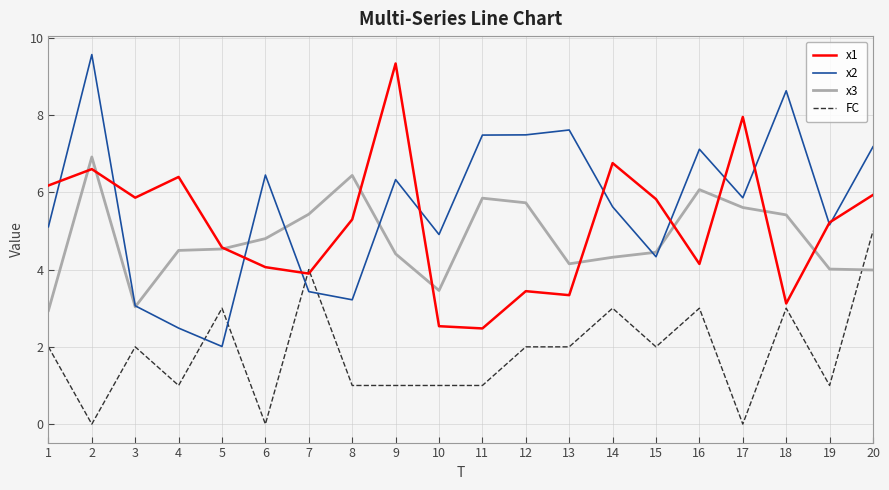

True or false: FC has a value of -2.0 at 17.

False